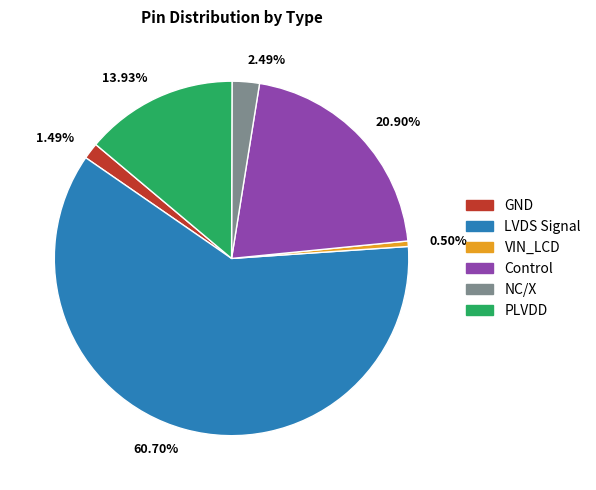

Between GND and LVDS Signal, which is larger?

LVDS Signal